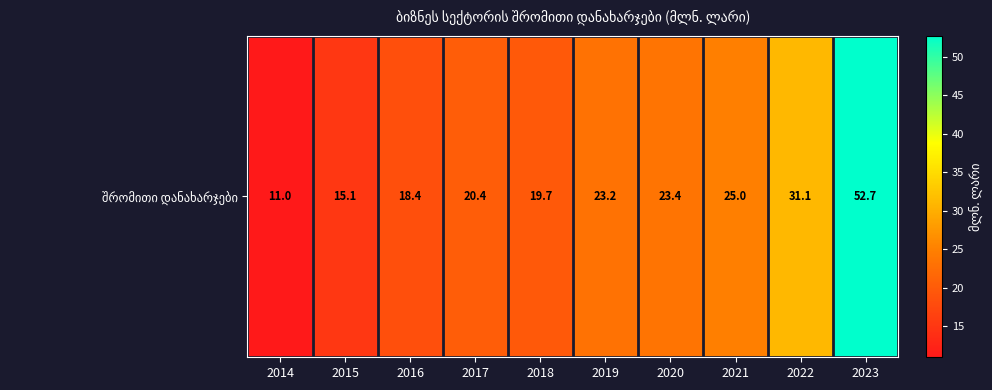

What is the sum of all values?

240.0